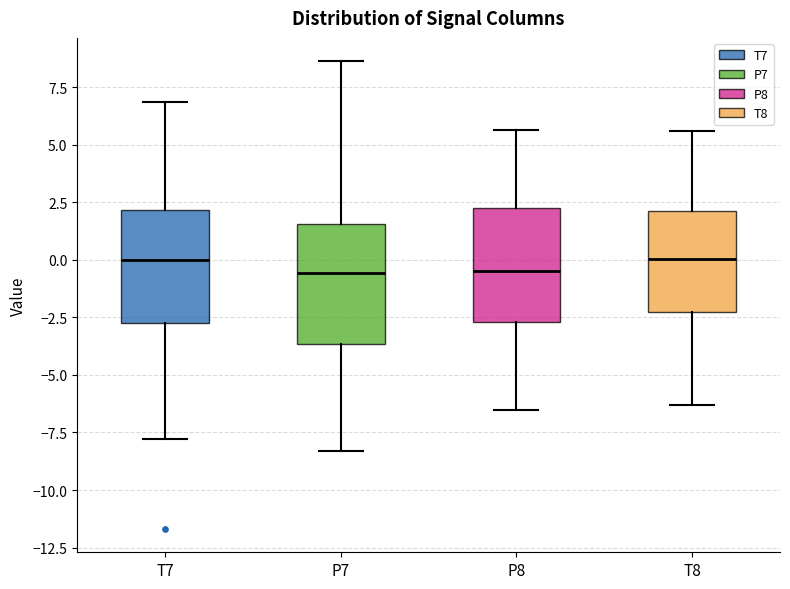

Reading left to right, read every box against the y-axis: the position of its median line, the range the box covers, and the ends of its whiskers. The values are not printed on the chart, so give them approximately, as read against the axis.

T7: median 0.0, box -2.5 to 2.0, whiskers -8.0 to 7.0
P7: median -0.5, box -3.5 to 1.5, whiskers -8.5 to 8.5
P8: median -0.5, box -2.5 to 2.0, whiskers -6.5 to 5.5
T8: median 0.0, box -2.5 to 2.0, whiskers -6.5 to 5.5